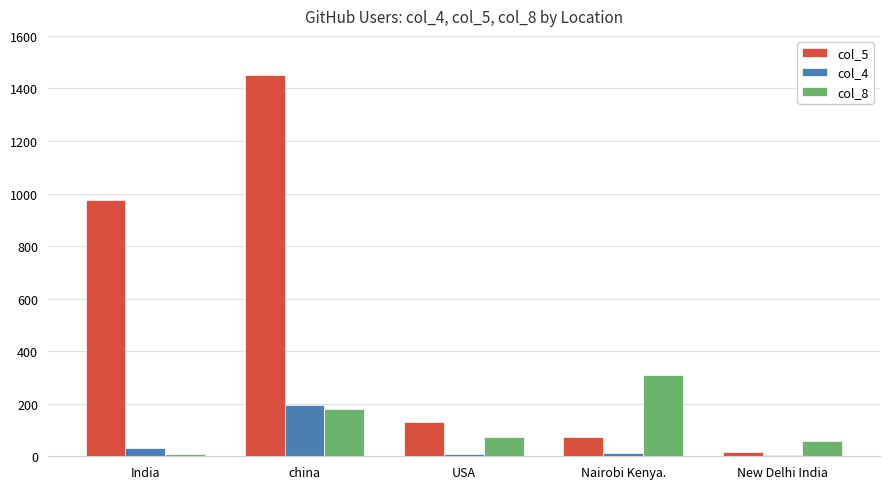

At which label does col_8 first exceed 74?

china